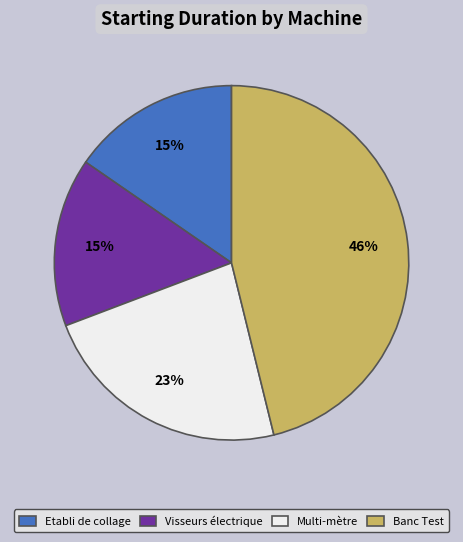

Which slice is the largest?

Banc Test